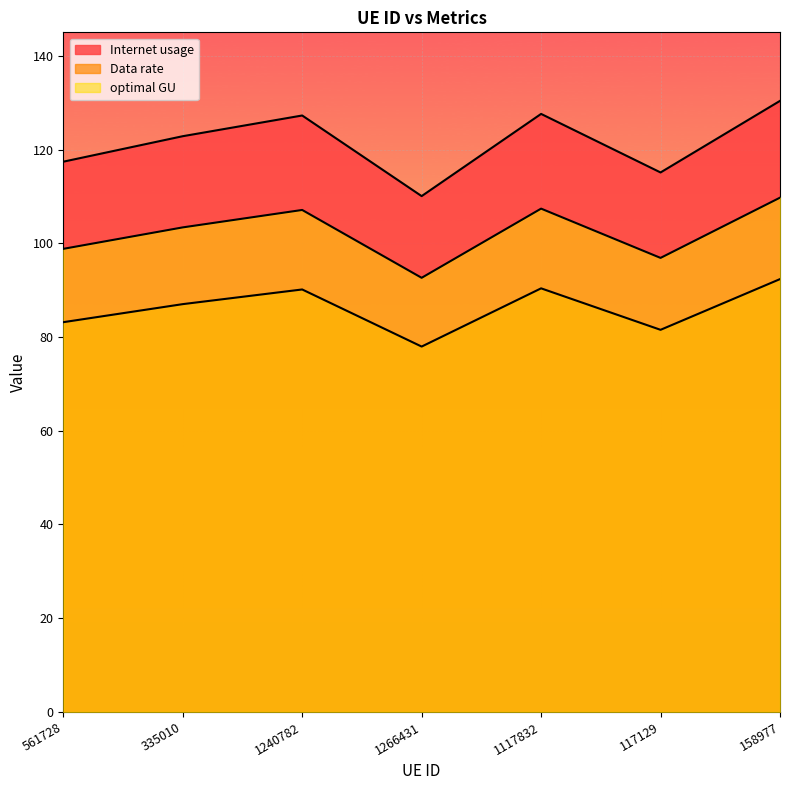

True or false: Internet usage and Data rate cross at least once.

False